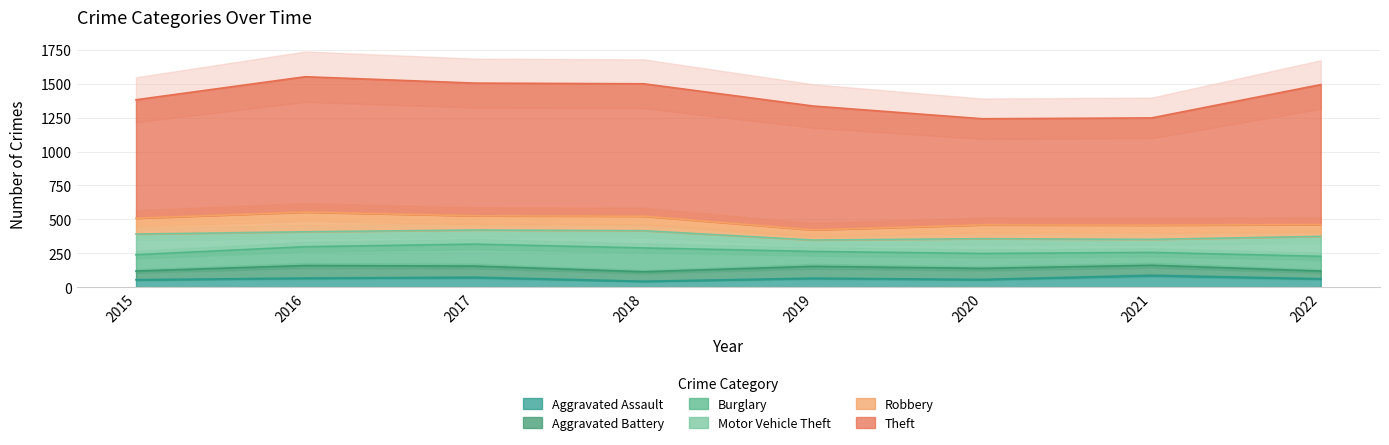

Reading right to left, transcribe all the data shown in this chart.

Aggravated Assault: 61	86	56	65	43	72	66	54
Aggravated Battery: 57	75	82	88	70	83	93	64
Burglary: 109	95	110	110	176	162	139	121
Motor Vehicle Theft: 147	96	109	84	127	104	110	152
Robbery: 87	105	102	75	107	105	145	117
Theft: 1033	791	783	914	977	979	999	874